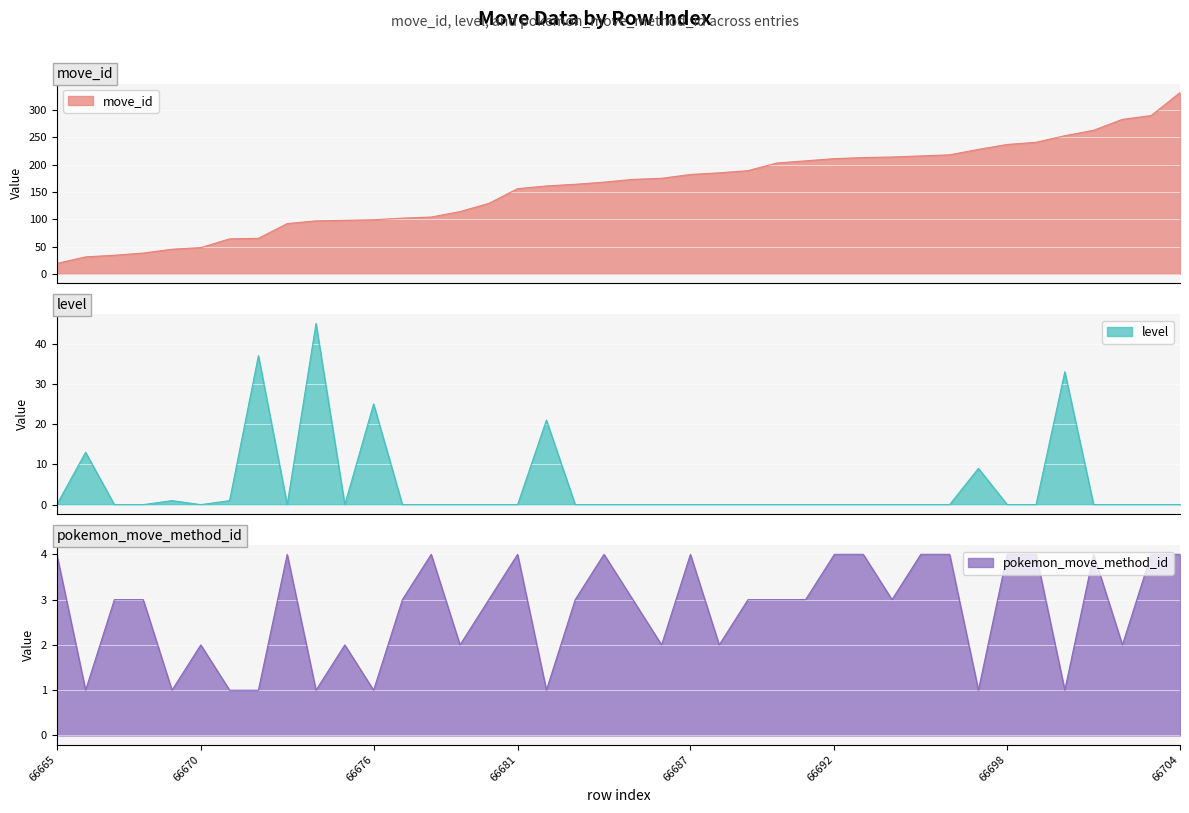

How many lines are shown in the chart?

3